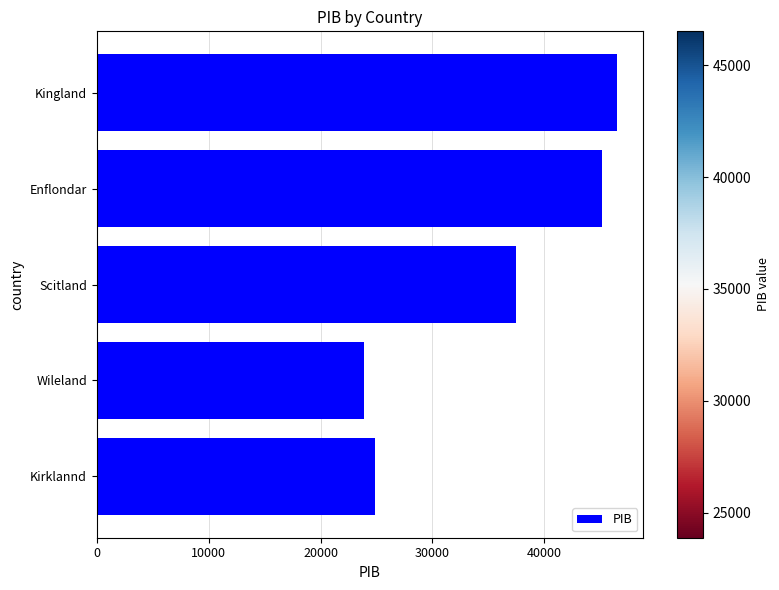

Reading bottom to top, transcribe all the data shown in this chart.

24900	23882	37460	45101	46510